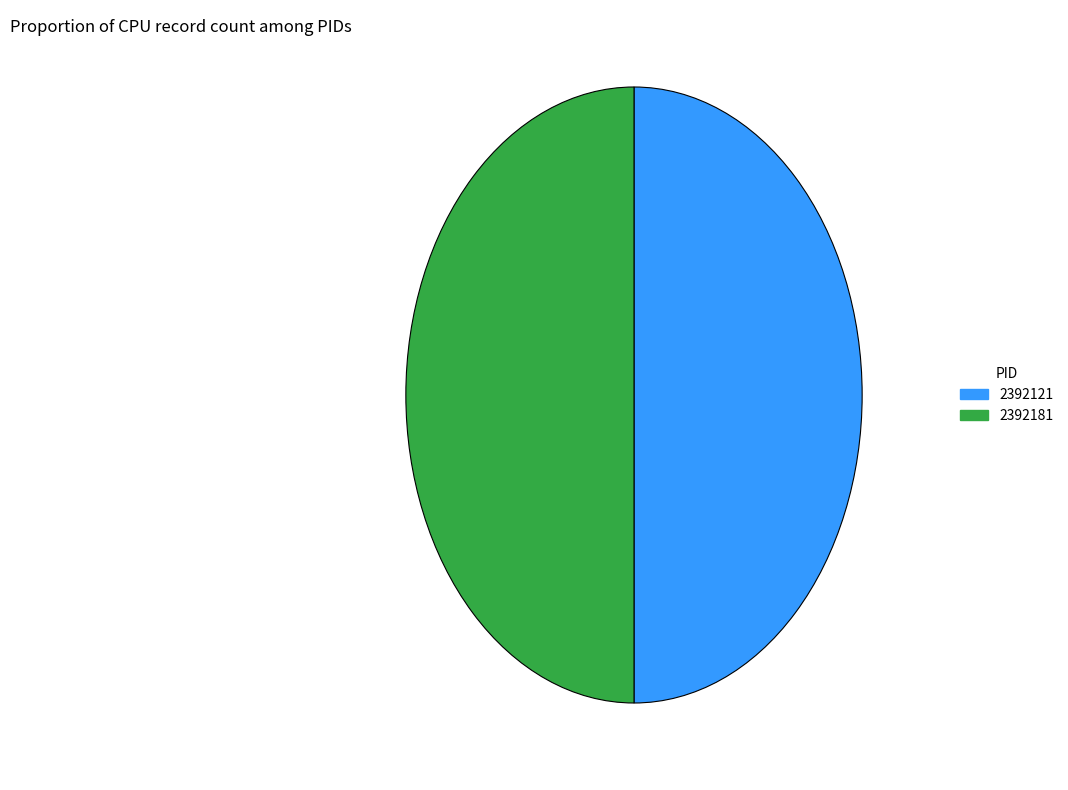

Count the number of slices in the pie.

2